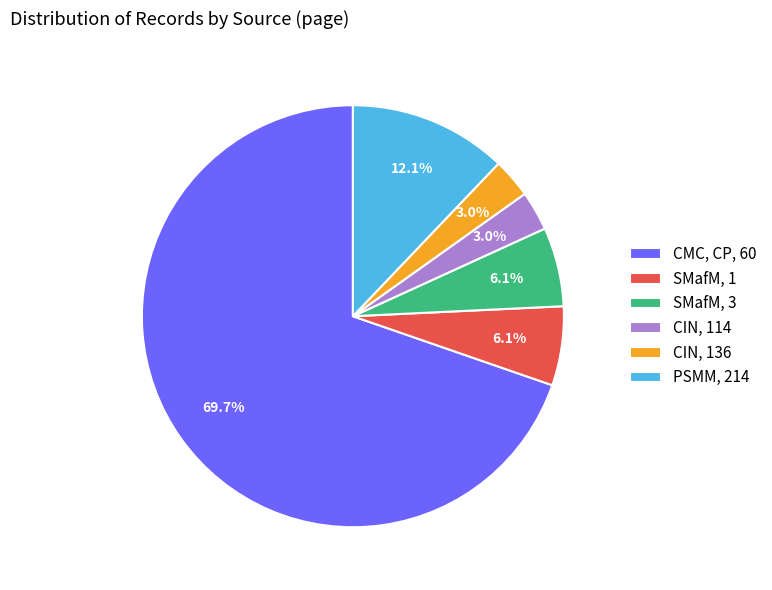

Which slice is the largest?

CMC, CP, 60